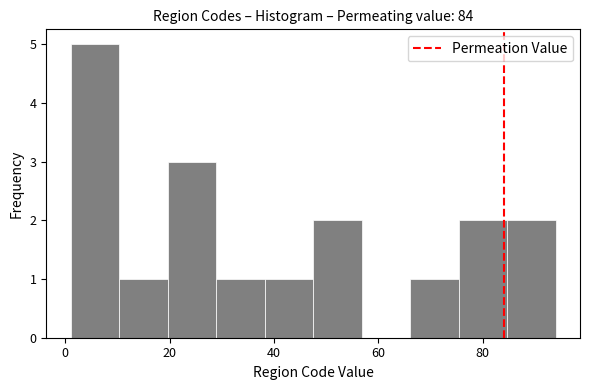

What is the height of the bar covering 28 to 38 on the x-axis? Neither the bar edges nor the heights are printed on the chart, so give them approximately, as read against the axes.

1